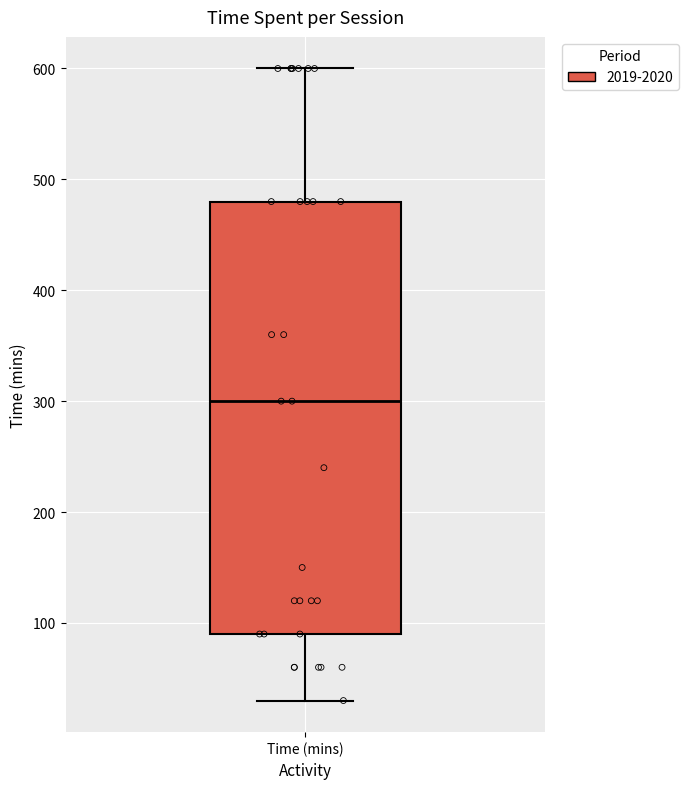

Transcribe this box plot: give where the median line is, the range the box spans, and where the two whiskers end, as read against the y-axis. The values are not printed on the chart, so give them approximately, as read against the axis.

median 300, box 90 to 480, whiskers 30 to 600